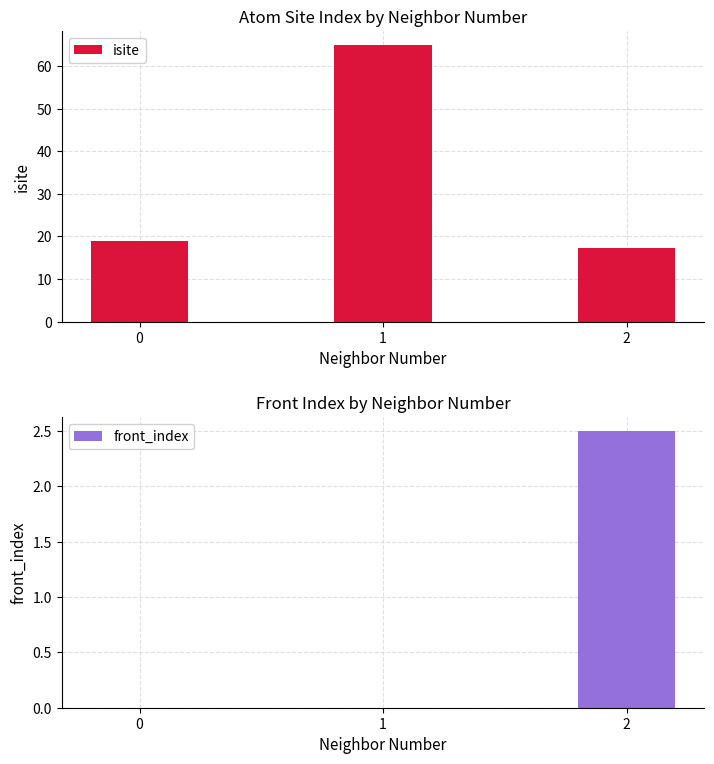

Reading right to left, list all the values displayed in this chart.

isite: 17.2	65.0	19.0
front_index: 2.5	0.0	0.0